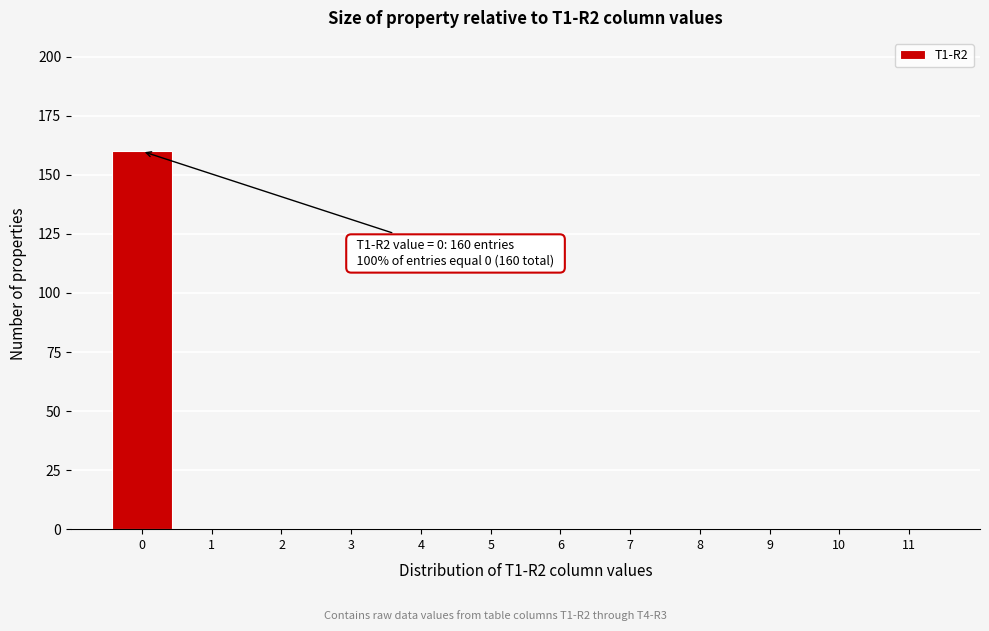

Reading right to left, extract all data points from this chart.

11=0	10=0	9=0	8=0	7=0	6=0	5=0	4=0	3=0	2=0	1=0	0=160